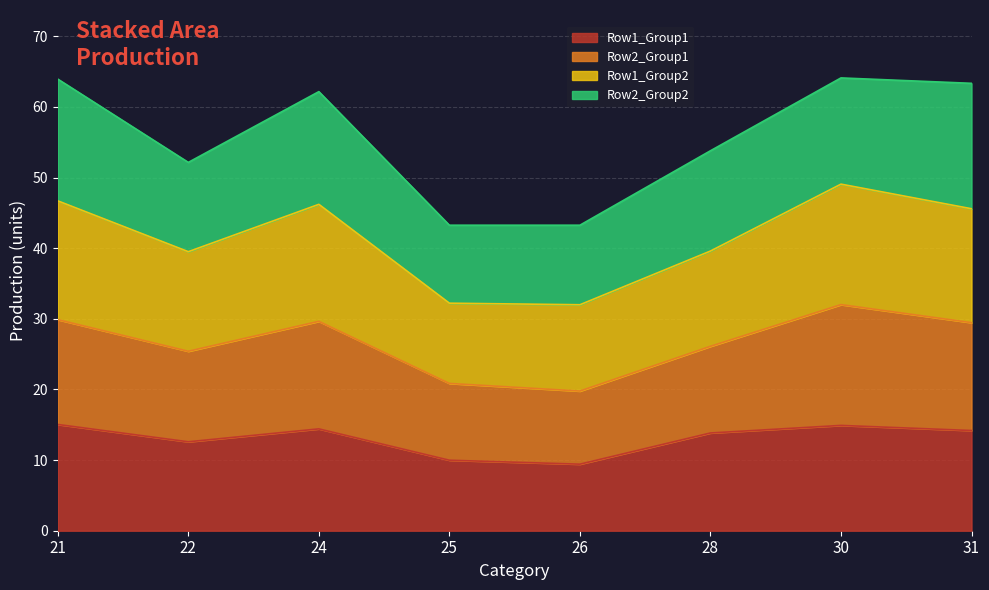

At which label does Row1_Group1 reach its peak?

21